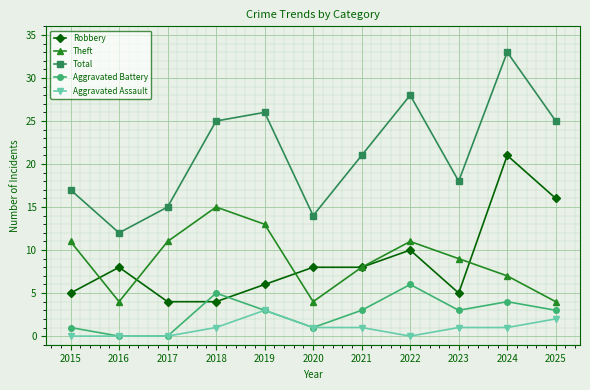

True or false: Robbery has a value of 8 at 2021.

True